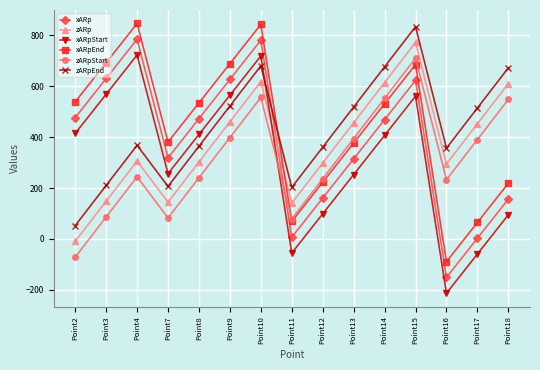

Is it true that zARpEnd equals 865.0 at Point13?

False